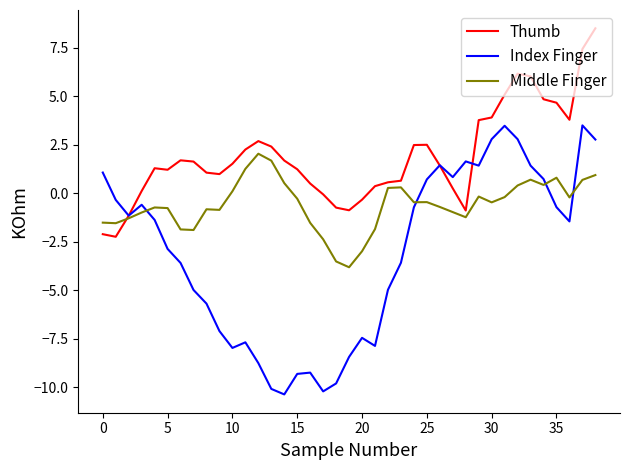

What is the smallest value displayed?

-10.4